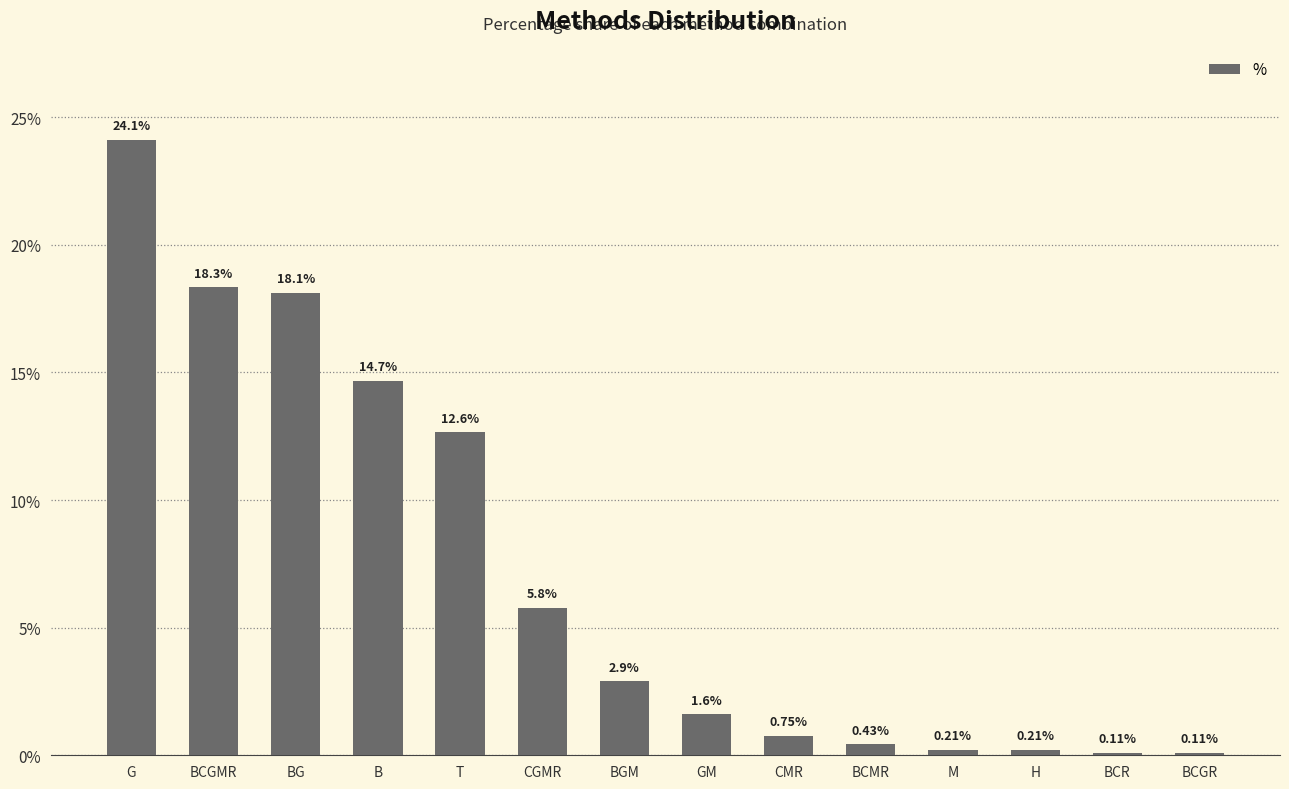

Which has a higher value, B or H?

B